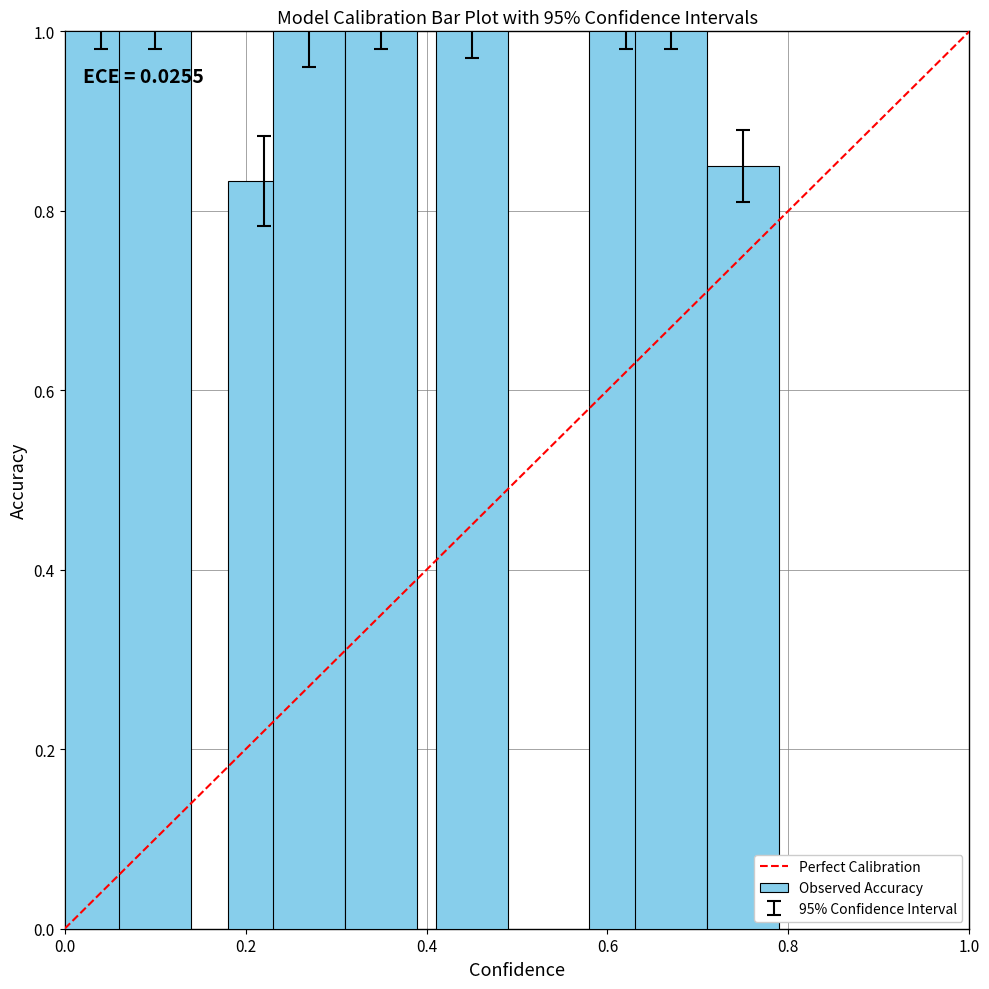

What is the maximum value shown in the chart?

1.0